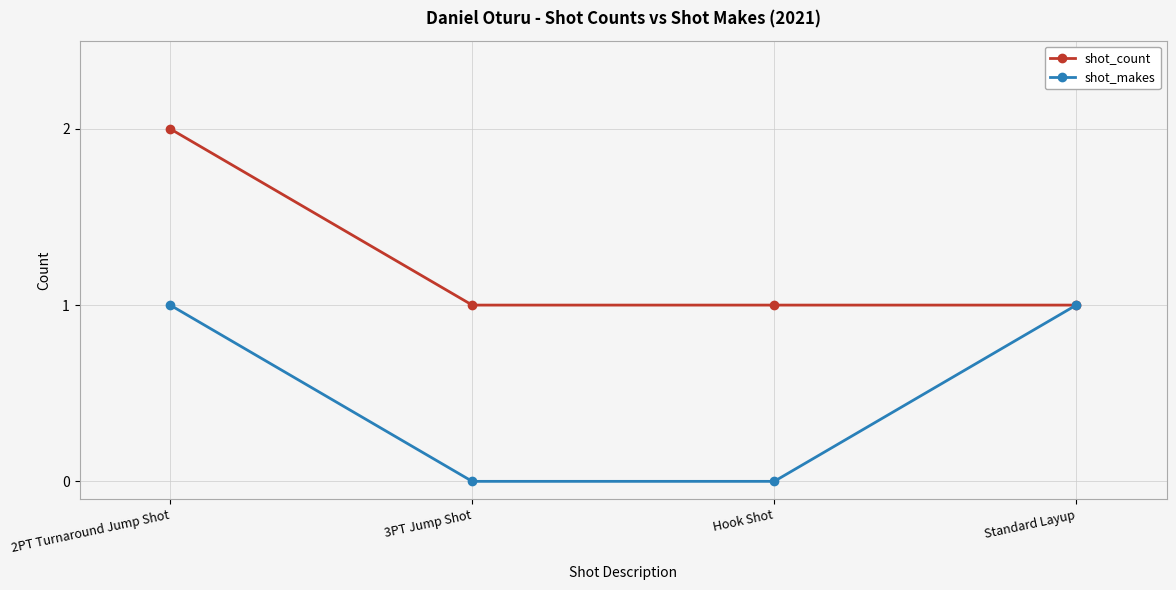

At which category does the chart reach its peak across all series?

2PT Turnaround Jump Shot